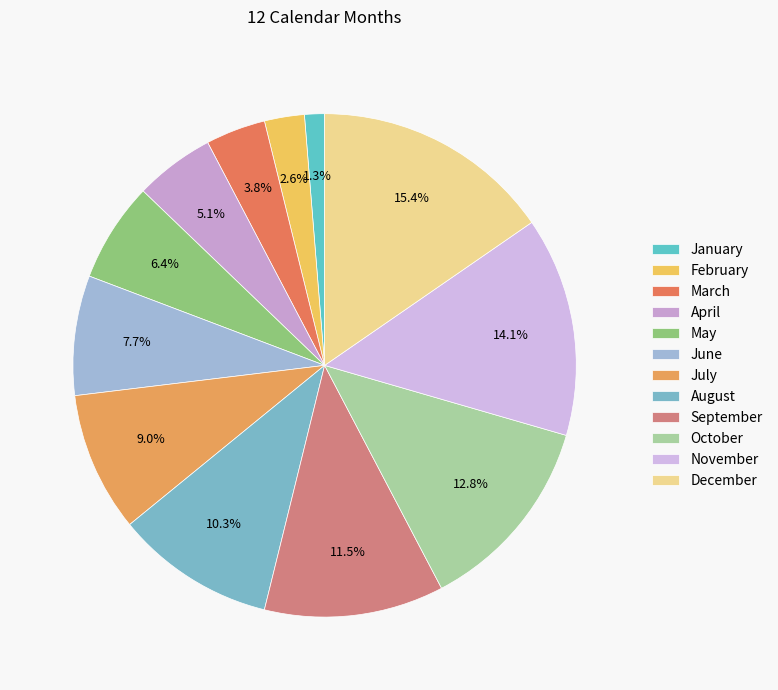

The August slice represents 1% of the pie. True or false?

False